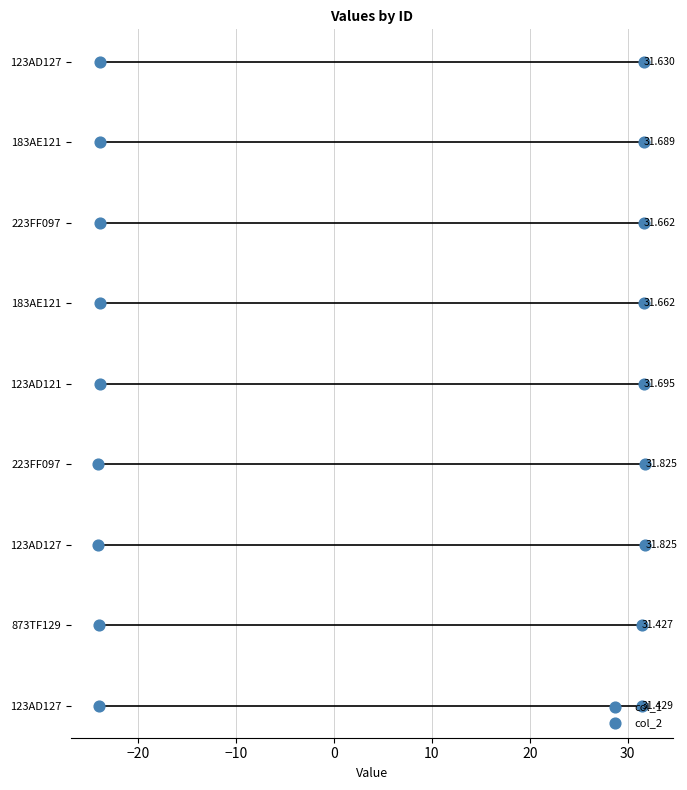

Which series has the largest Y range (max minus min)?

col_1